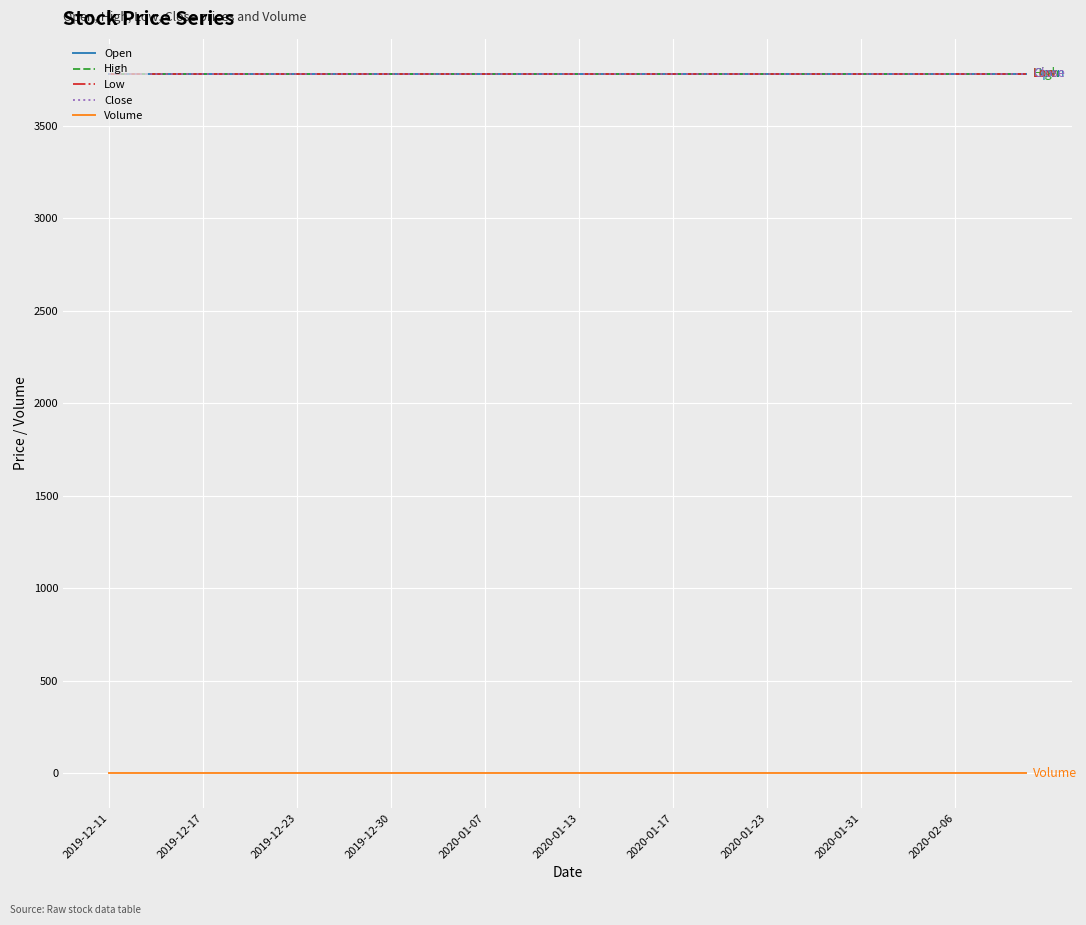

Does the chart display data point markers on the line(s)?

No